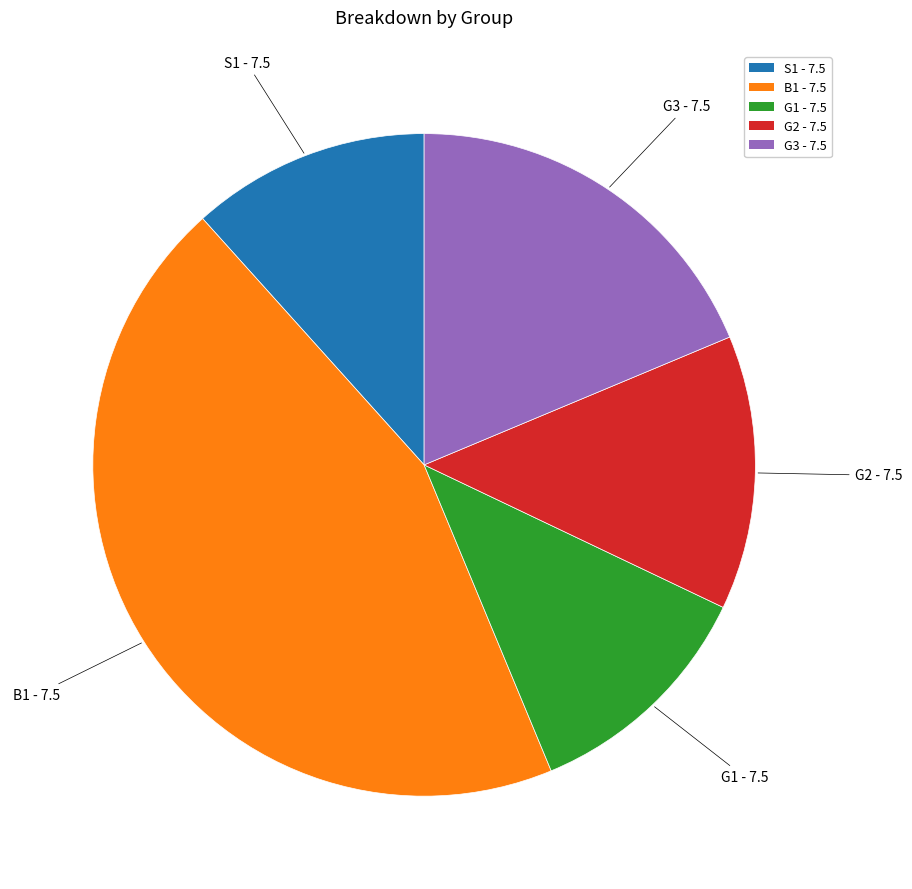

Combined, do G2 - 7.5 and B1 - 7.5 account for over 50%?

Yes